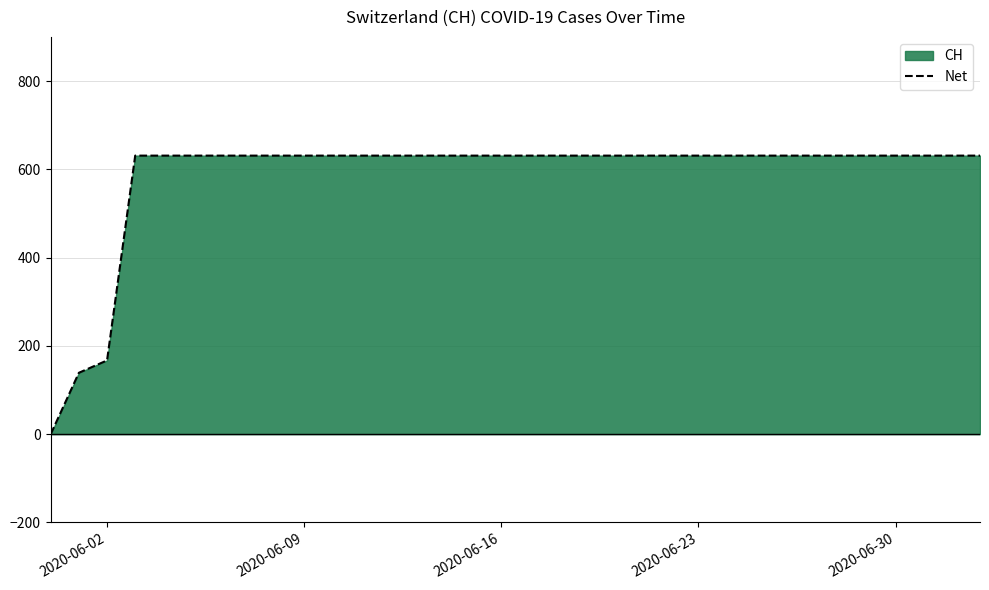

Reading left to right, what are all the values shown in this chart?

0	139	167	631	631	631	631	631	631	631	631	631	631	631	631	631	631	631	631	631	631	631	631	631	631	631	631	631	631	631	631	631	631	631